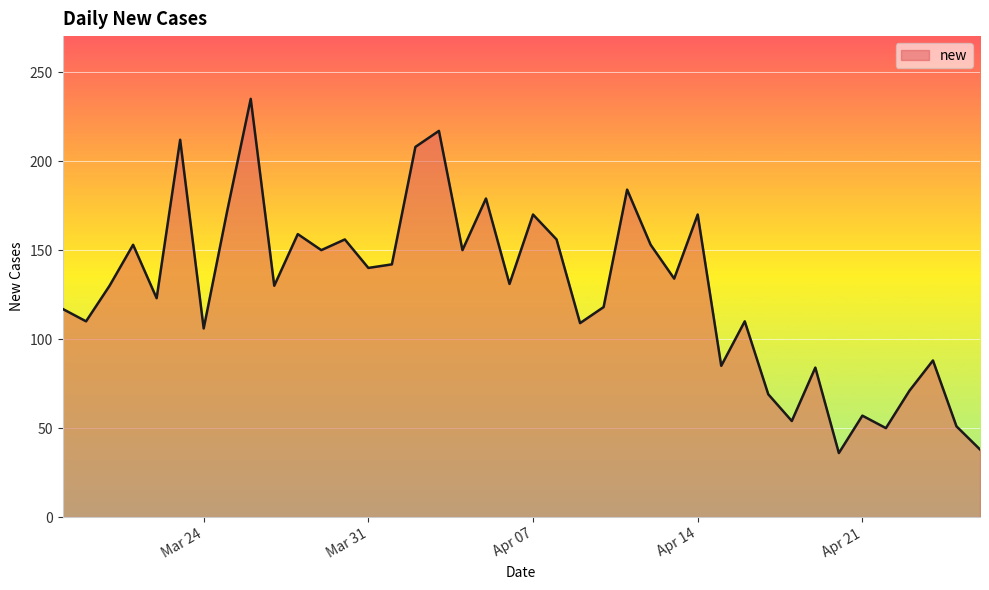

What is the difference between the maximum and minimum values?

199